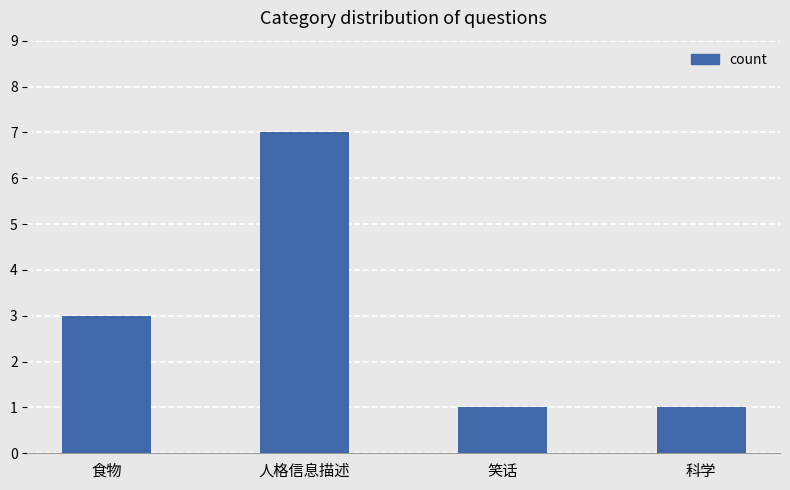

Does the chart contain any negative values?

No